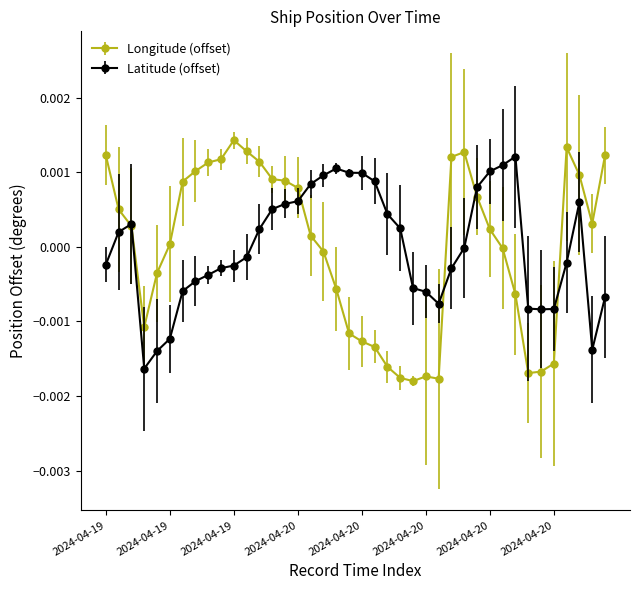

True or false: Latitude (offset) has more than 1 points higher than both neighbors.

True